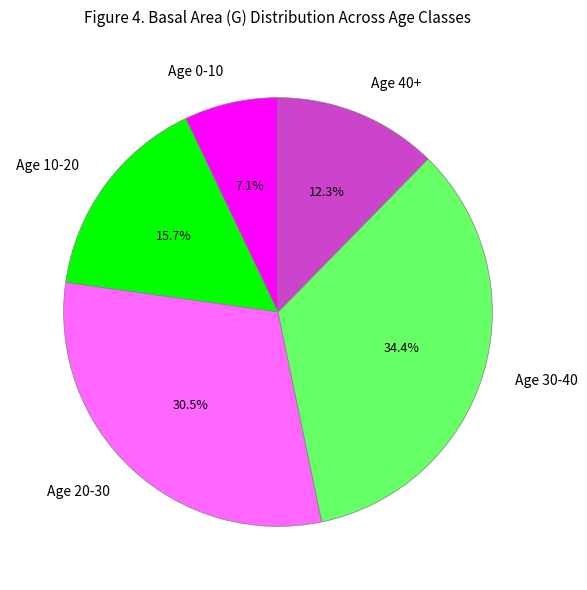

Rank the categories by value from highest to lowest.

Age 30-40, Age 20-30, Age 10-20, Age 40+, Age 0-10